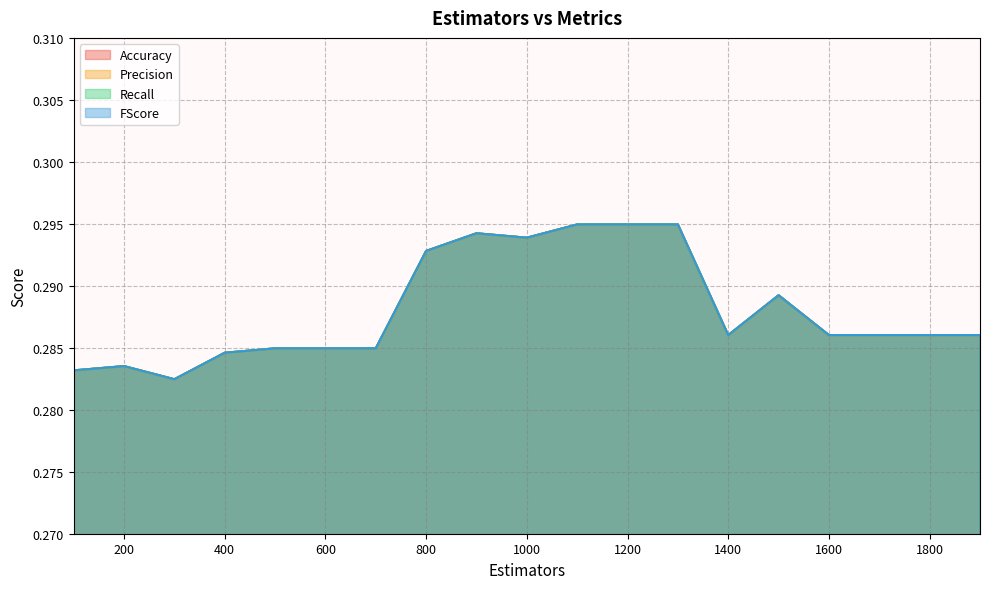

True or false: FScore and Accuracy intersect in this chart.

False